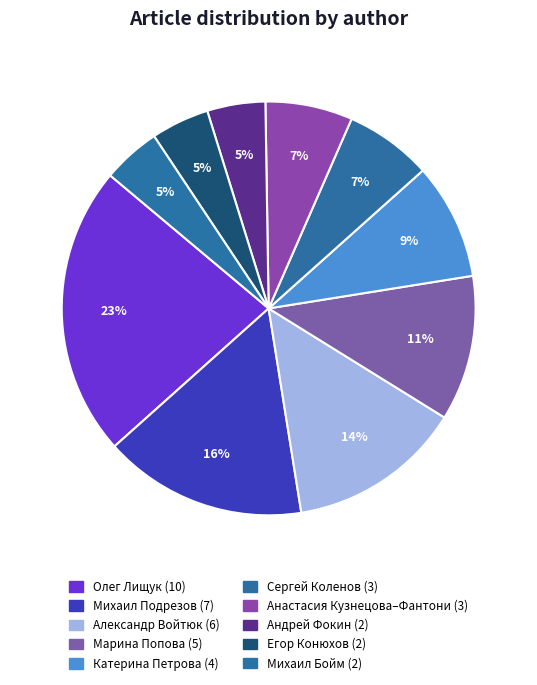

Count the number of slices in the pie.

10